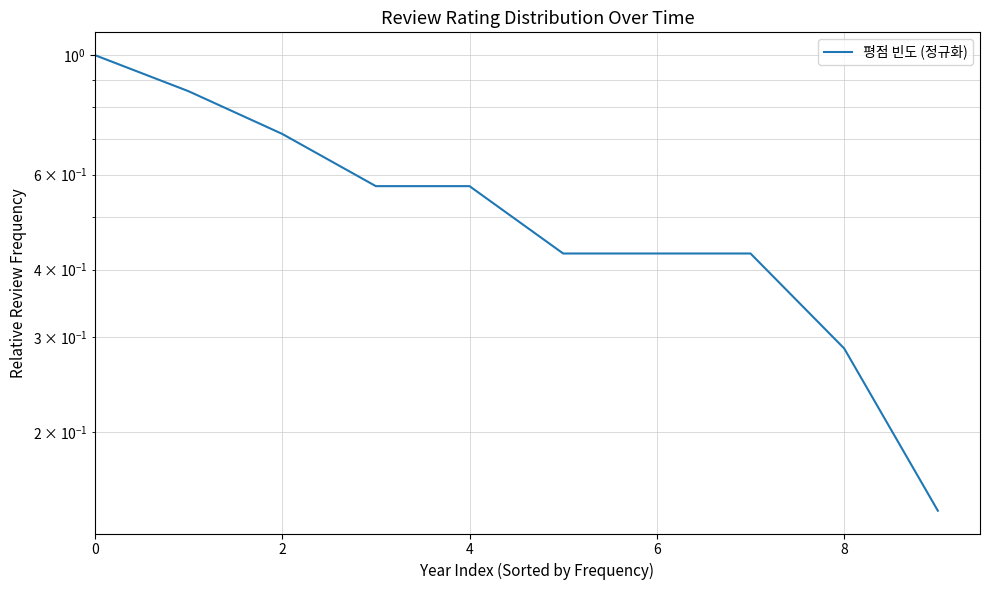

What is the greatest value displayed?

1.0